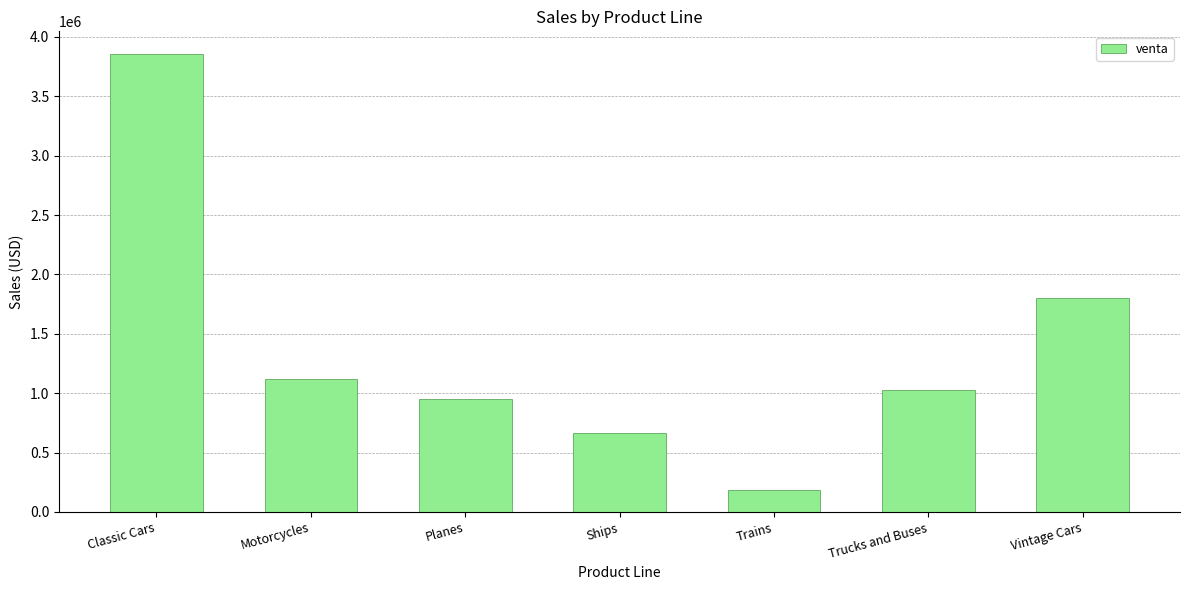

How many distinct data groups are displayed?

1